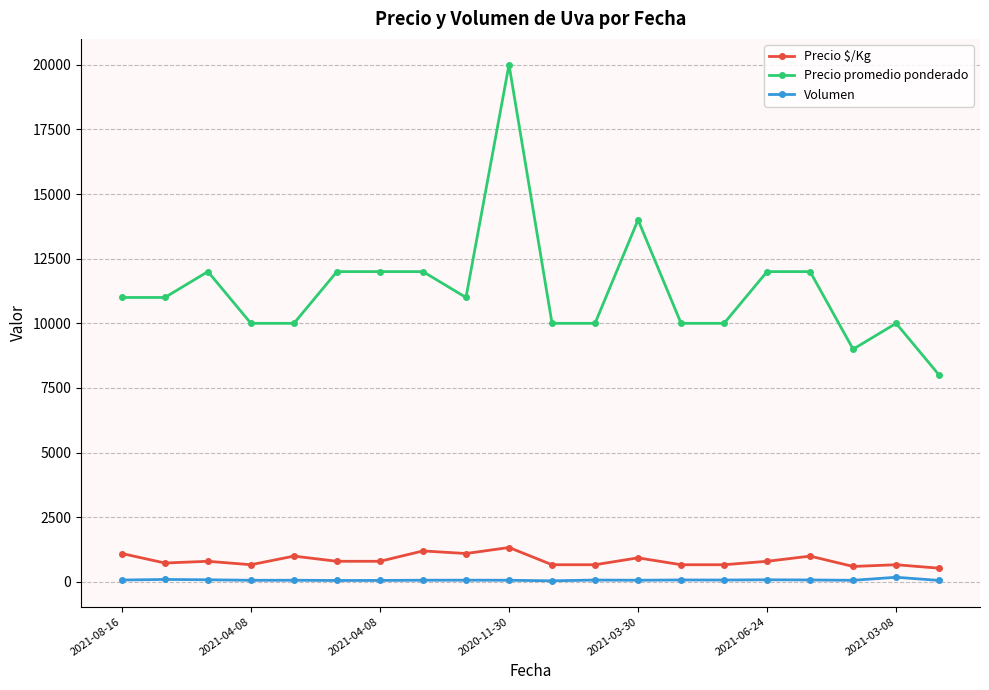

Which series has the largest range (max minus min)?

Precio promedio ponderado